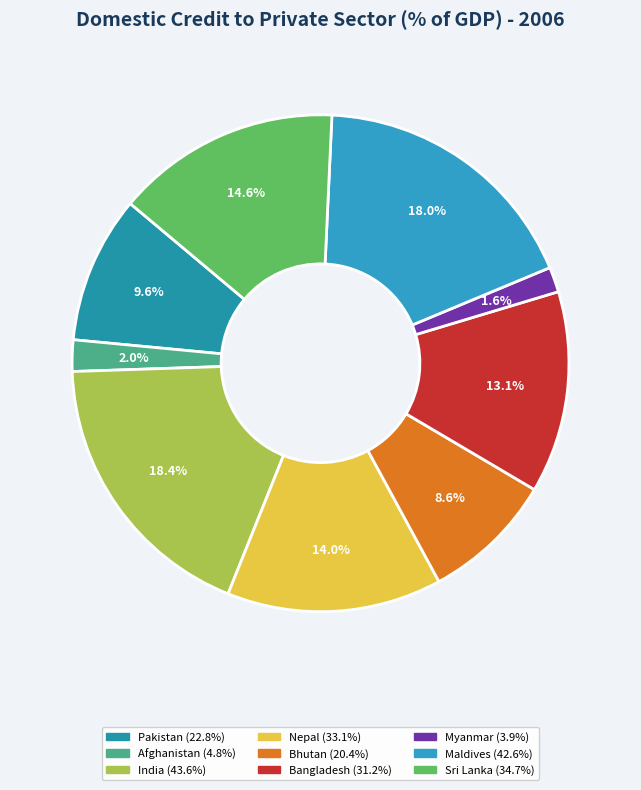

To the nearest percent, what percentage of the pie is Bhutan?

9%